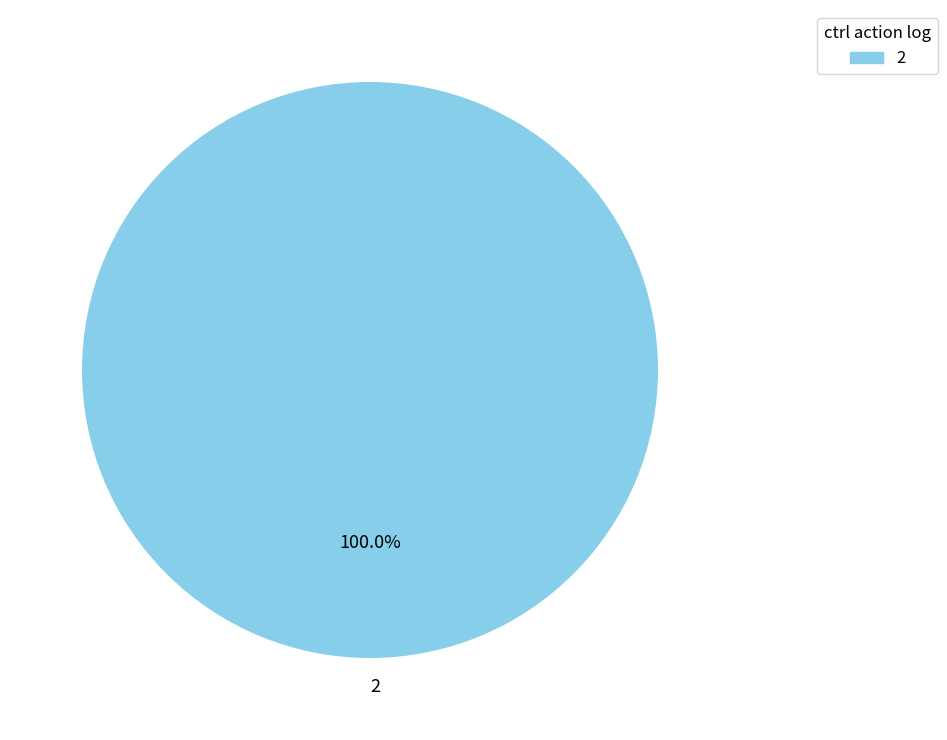

Is there a majority slice in this chart?

Yes